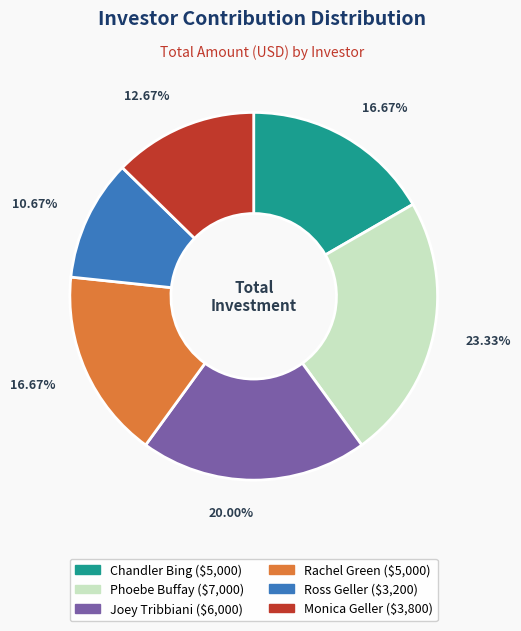

To the nearest percent, what is the average slice percentage?

17%